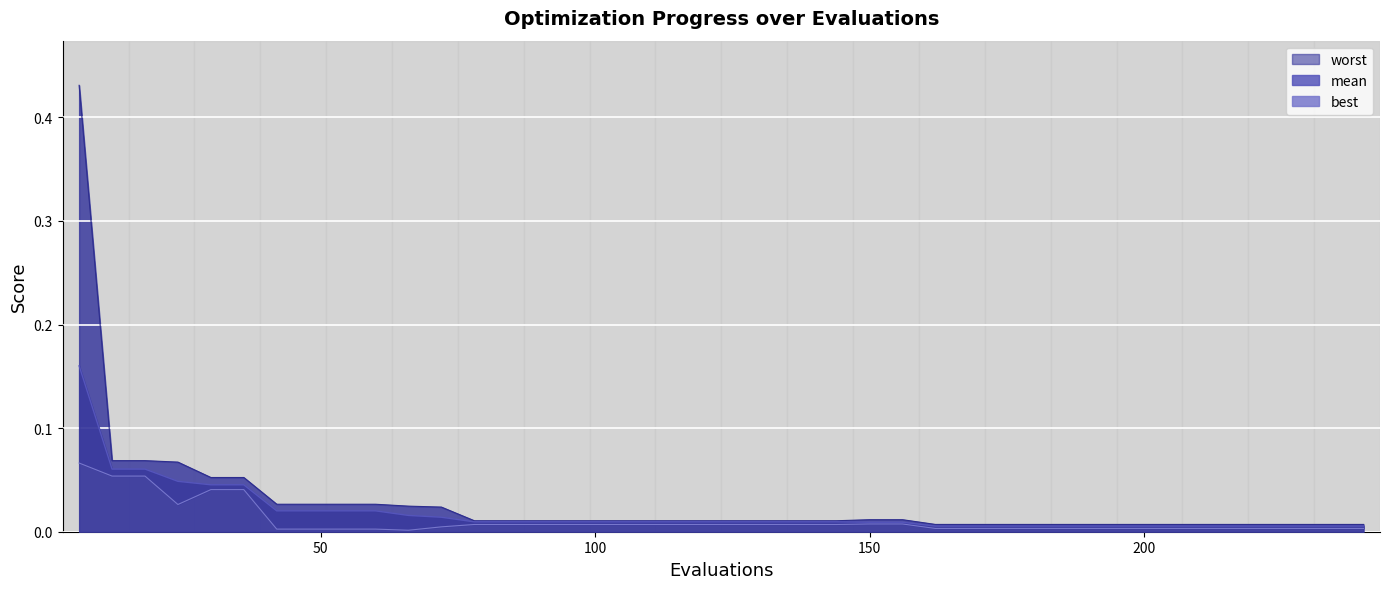

Is the value of worst at 168 greater than the value of mean at 6?

No